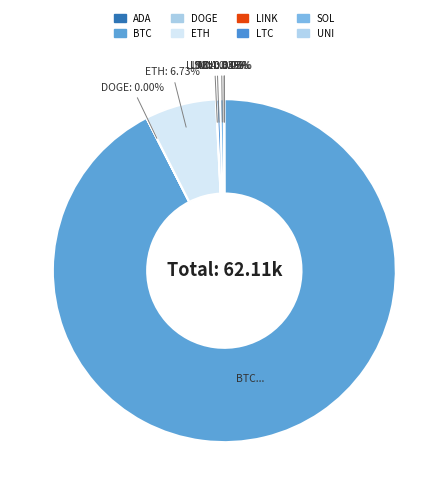

Which category has the smallest portion of the pie?

DOGE